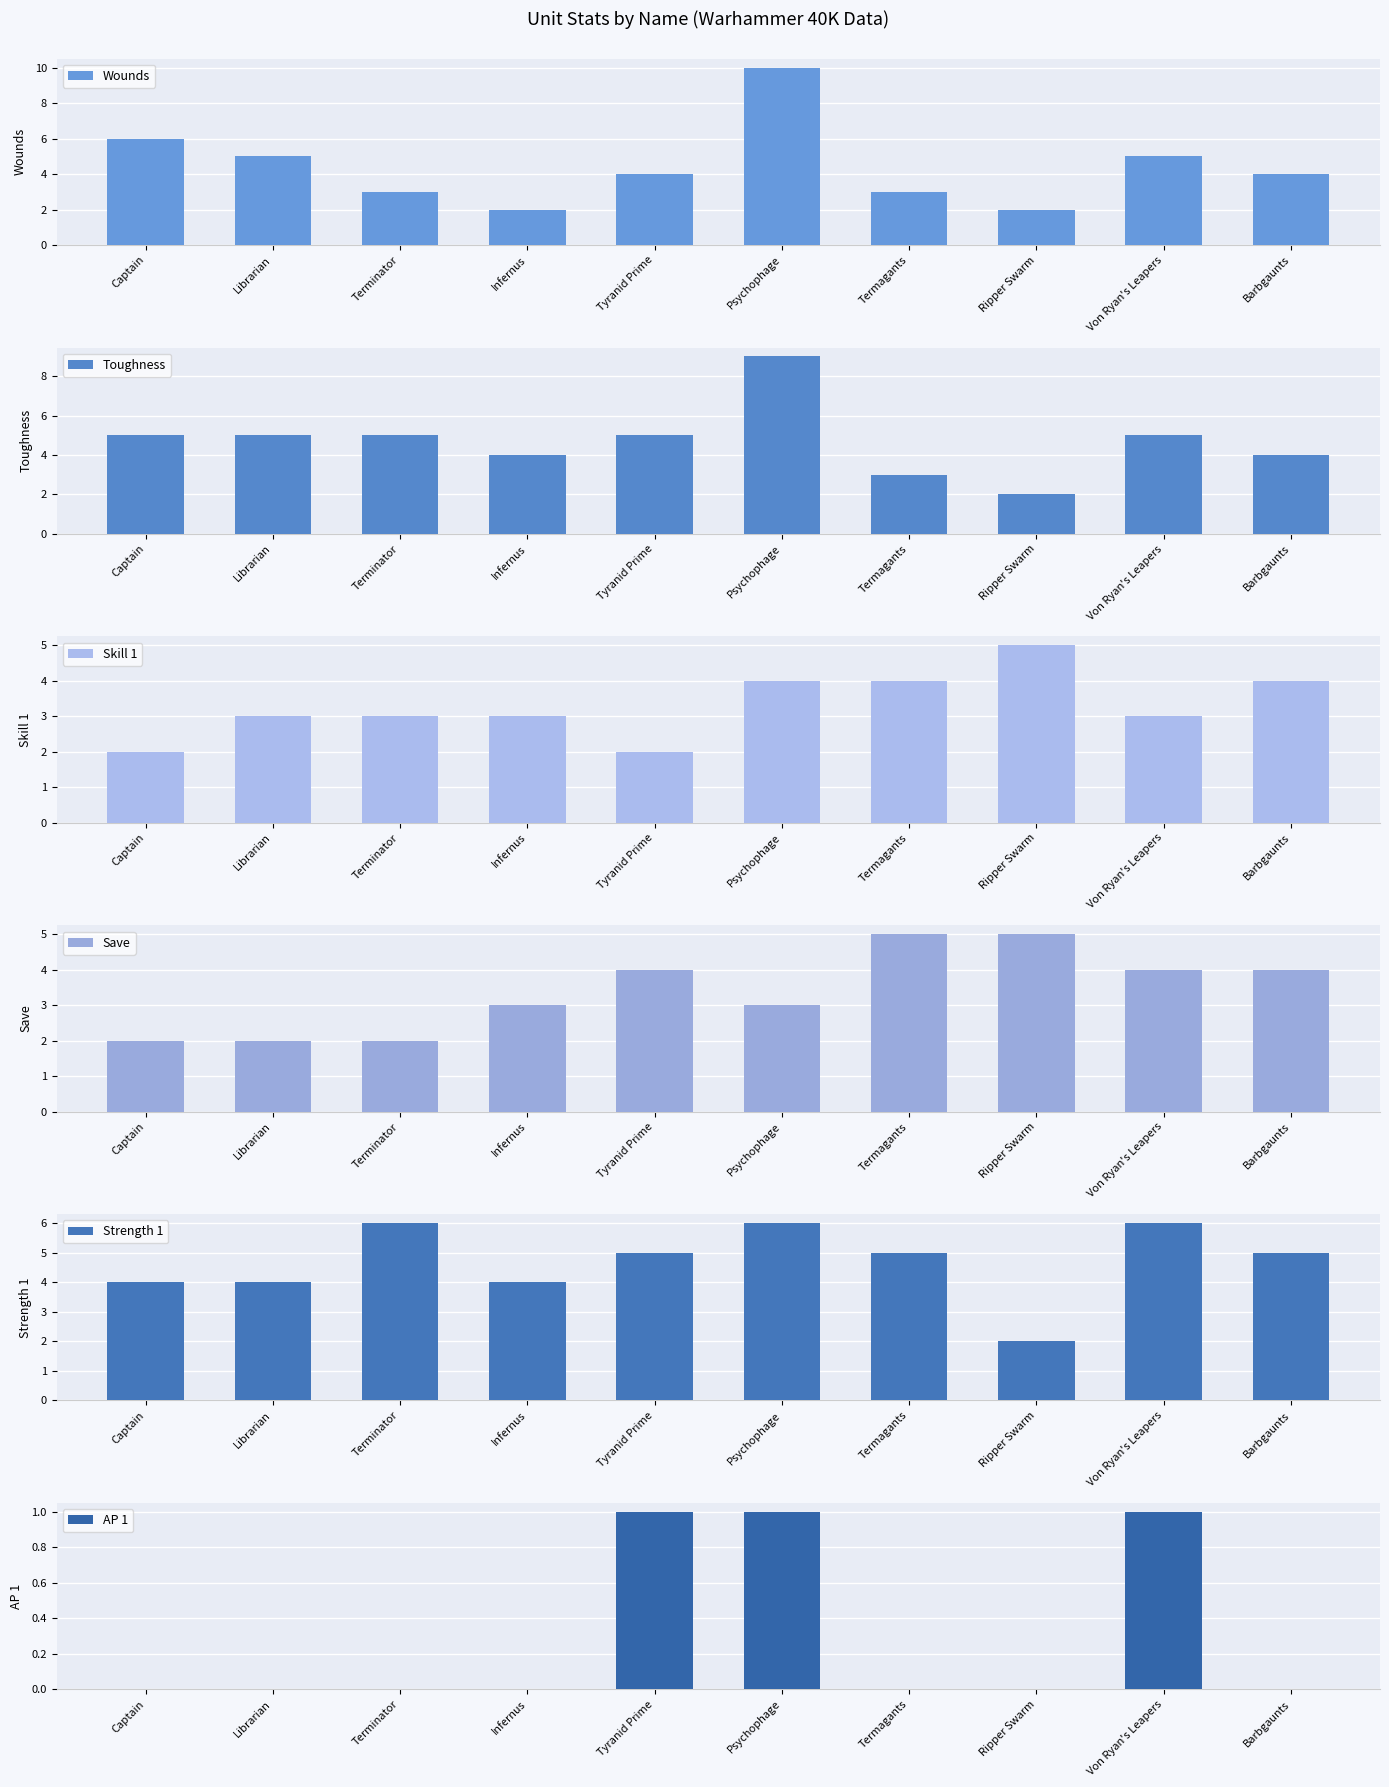

At which label is Toughness closest to 5?

Captain